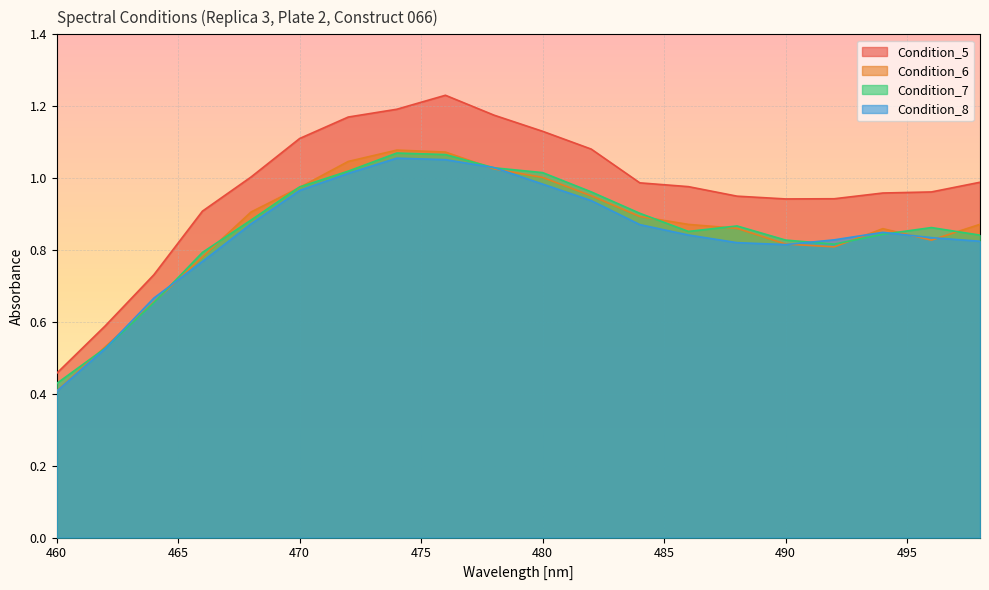

Reading right to left, what are all the values shown in this chart?

Condition_5: 1.0	1.0	1.0	0.9	0.9	0.9	1.0	1.0	1.1	1.1	1.2	1.2	1.2	1.2	1.1	1.0	0.9	0.7	0.6	0.5
Condition_6: 0.9	0.8	0.9	0.8	0.8	0.9	0.9	0.9	1.0	1.0	1.0	1.1	1.1	1.0	1.0	0.9	0.8	0.7	0.5	0.4
Condition_7: 0.8	0.9	0.8	0.8	0.8	0.9	0.9	0.9	1.0	1.0	1.0	1.1	1.1	1.0	1.0	0.9	0.8	0.7	0.5	0.4
Condition_8: 0.8	0.8	0.8	0.8	0.8	0.8	0.8	0.9	0.9	1.0	1.0	1.1	1.1	1.0	1.0	0.9	0.8	0.7	0.5	0.4